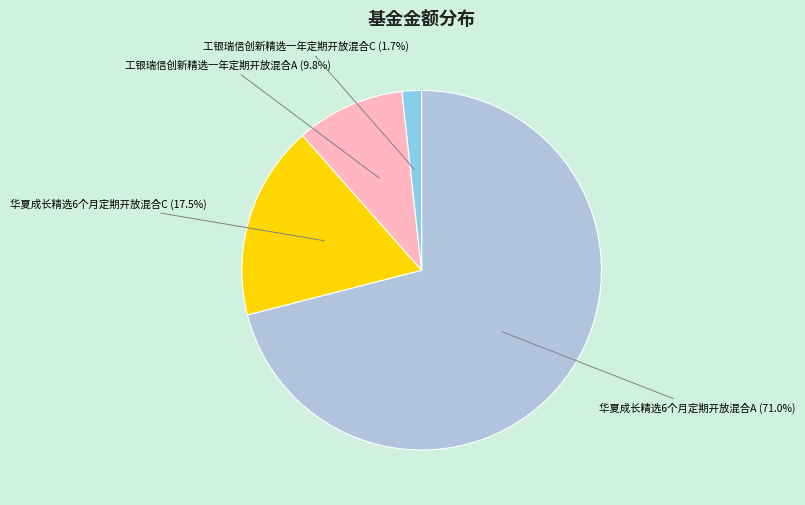

Is there any slice that represents more than half of the pie?

Yes